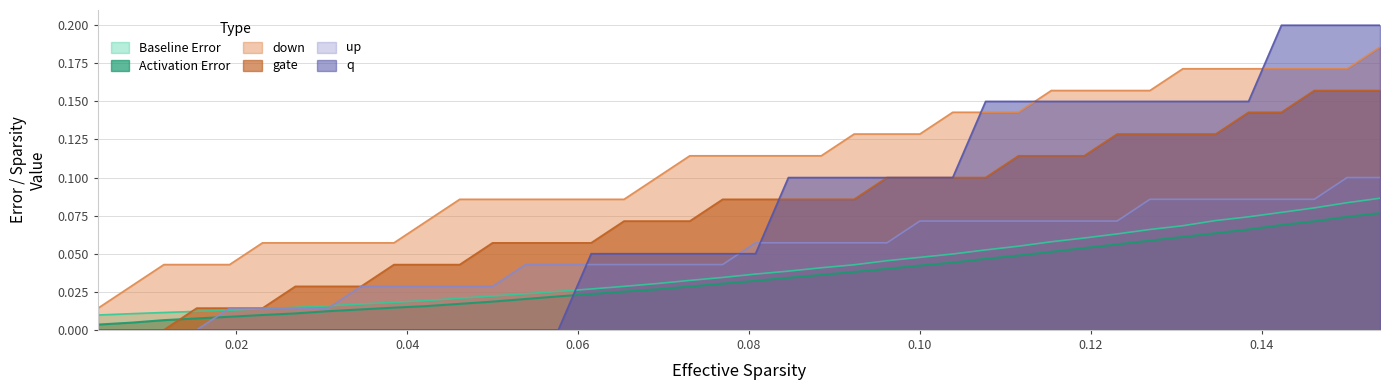

True or false: Activation Error and x cross at least once.

True